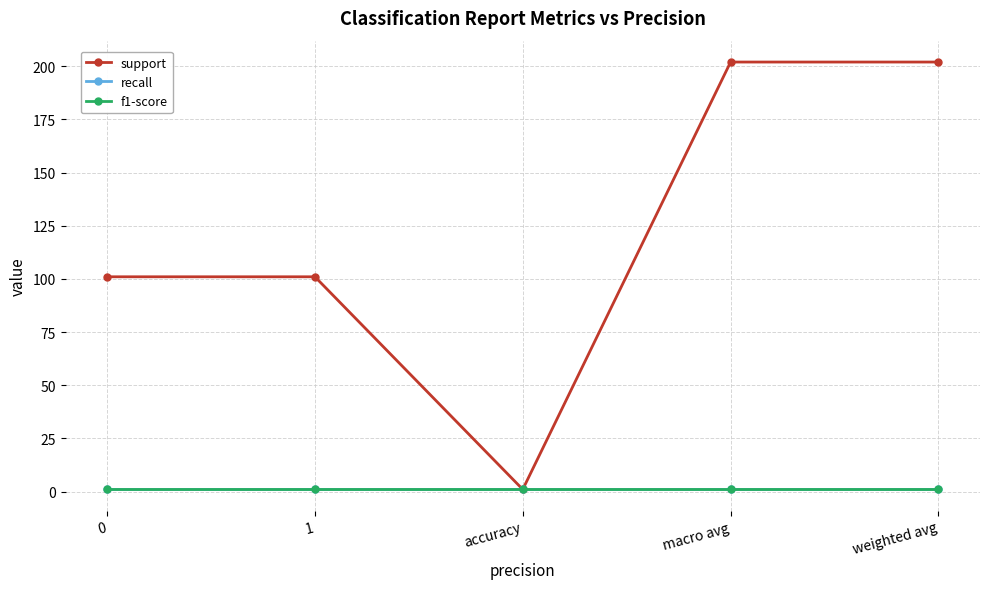

At 1, list the series in order from smallest to largest.

recall, f1-score, support